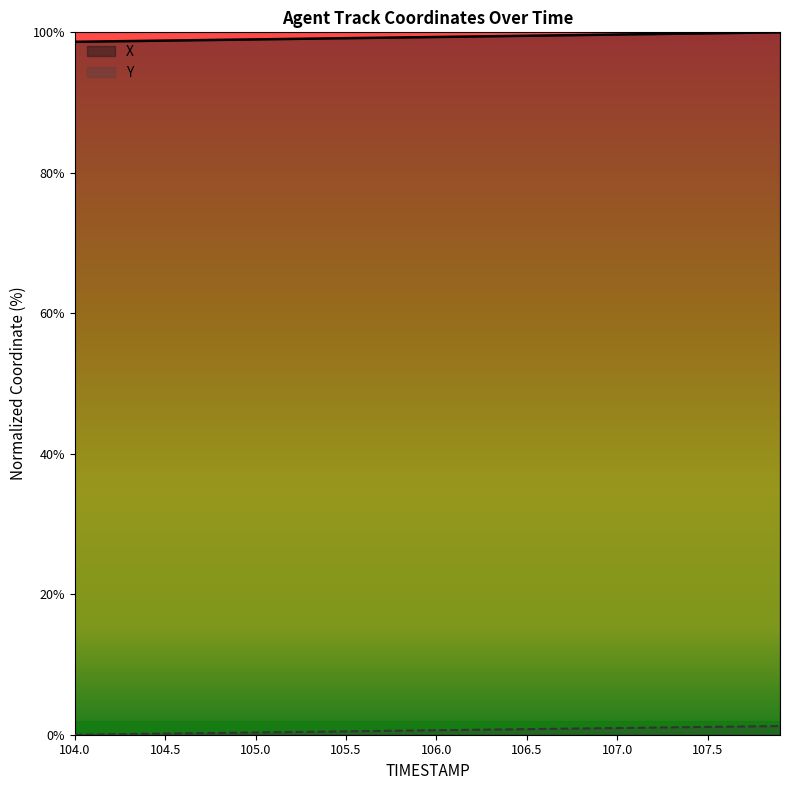

True or false: Y and X intersect in this chart.

False